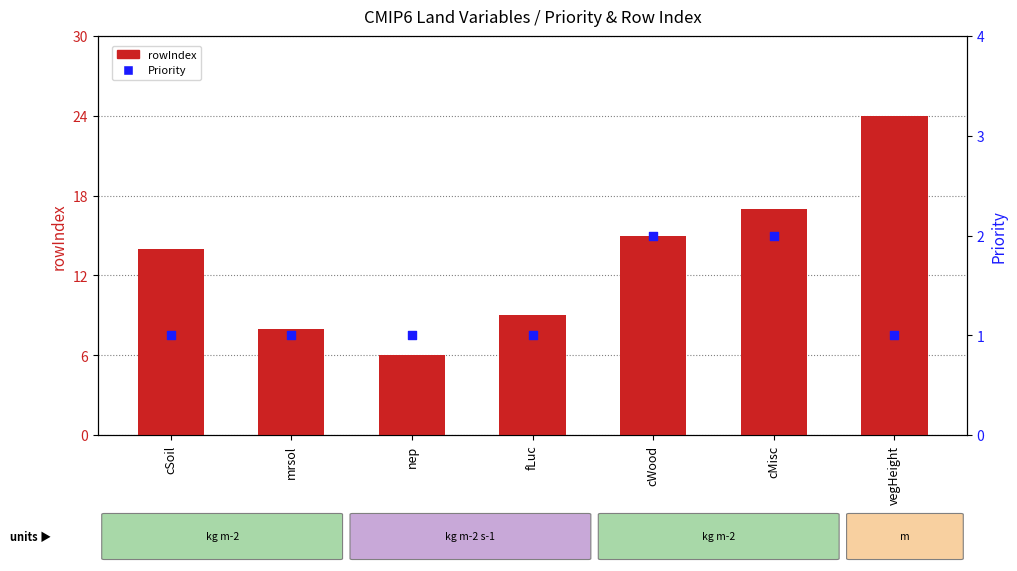

Is the value of Priority at vegHeight greater than the value of rowIndex at cWood?

No